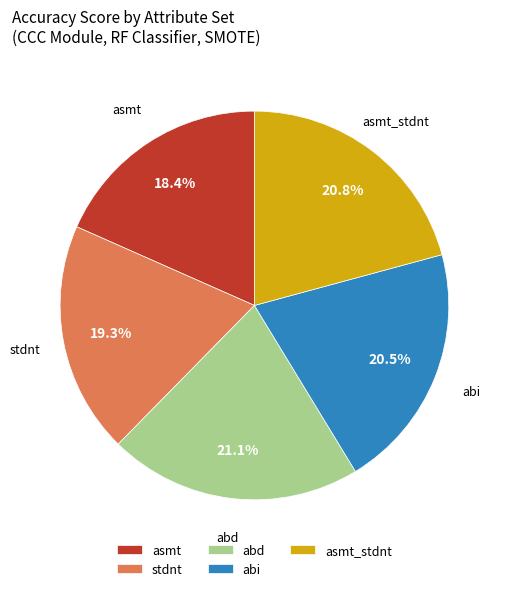

Approximately how many times larger is the value at asmt compared to abd?

0.9